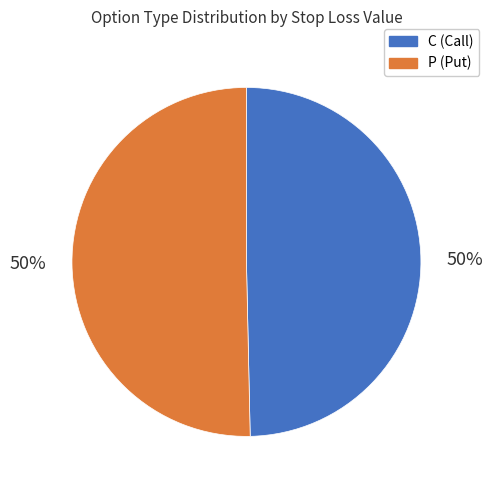

The C (Call) slice represents 50% of the pie. True or false?

True